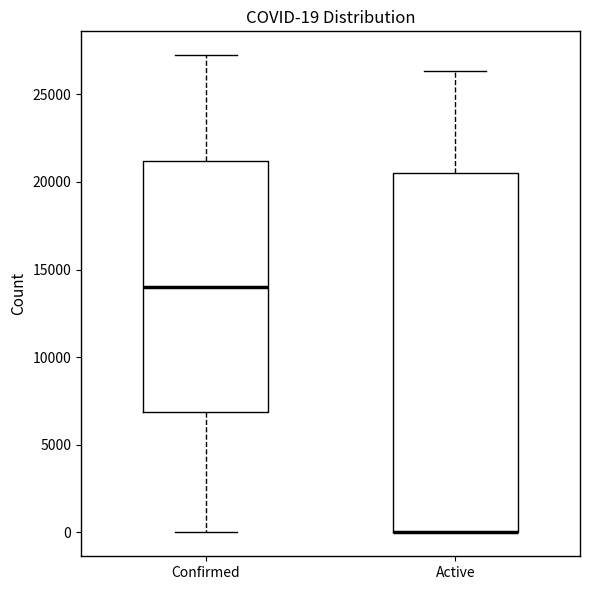

Comparing the boxes themselves (not the whiskers), which one is the tallest?

Active